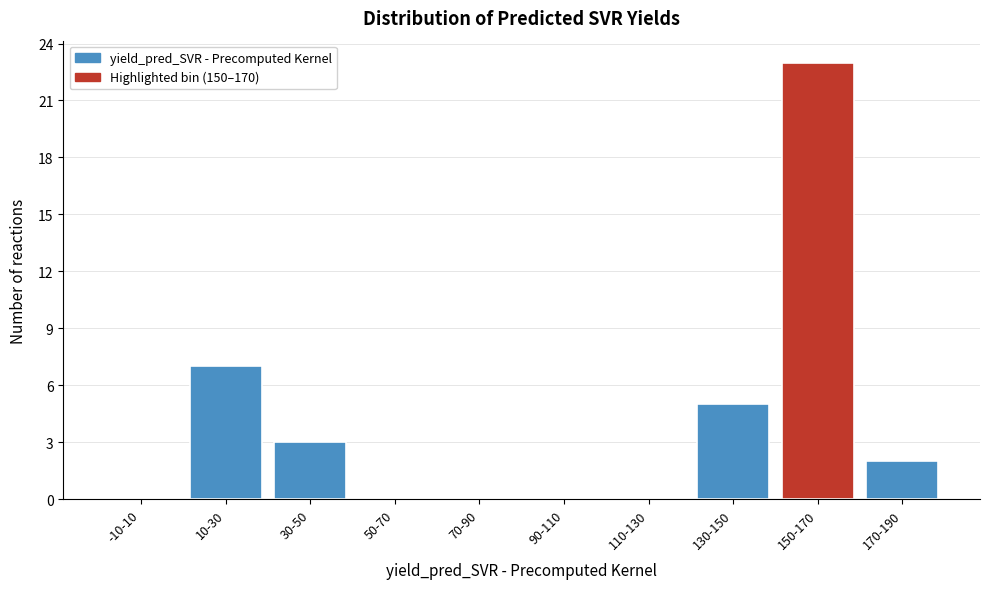

Reading right to left, what are all the values shown in this chart?

170-190=2	150-170=23	130-150=5	110-130=0	90-110=0	70-90=0	50-70=0	30-50=3	10-30=7	-10-10=0